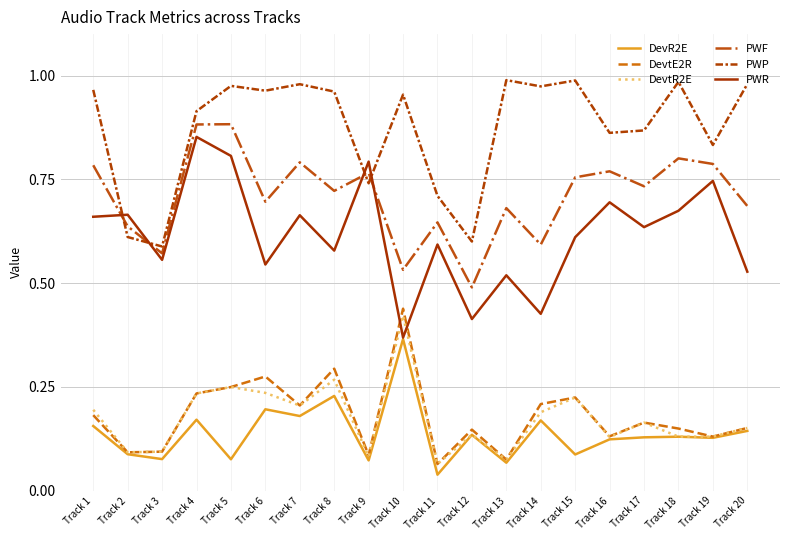

True or false: PWP and PWF cross at least once.

True